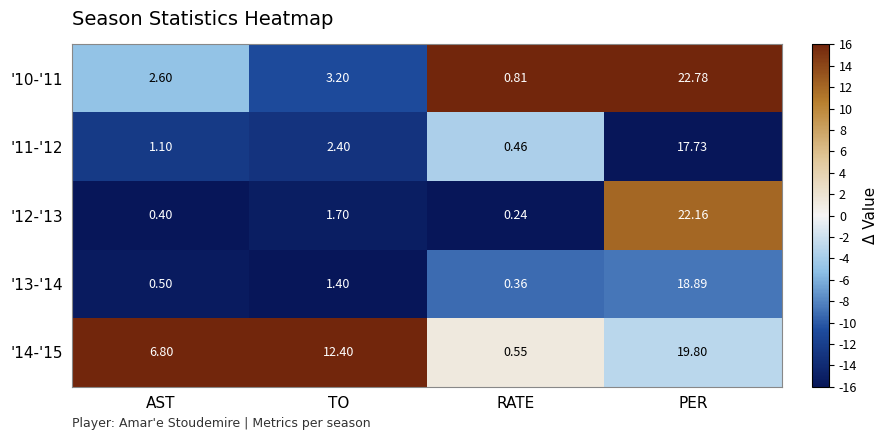

Which category has the lowest value across all series?

RATE